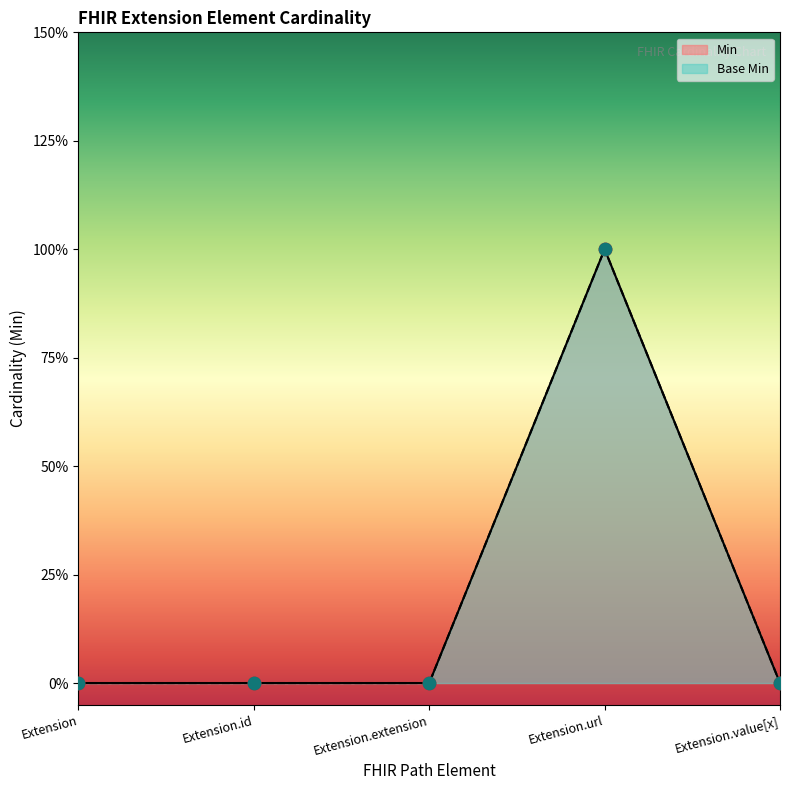

At which category is the sum across all series the highest?

Extension.url